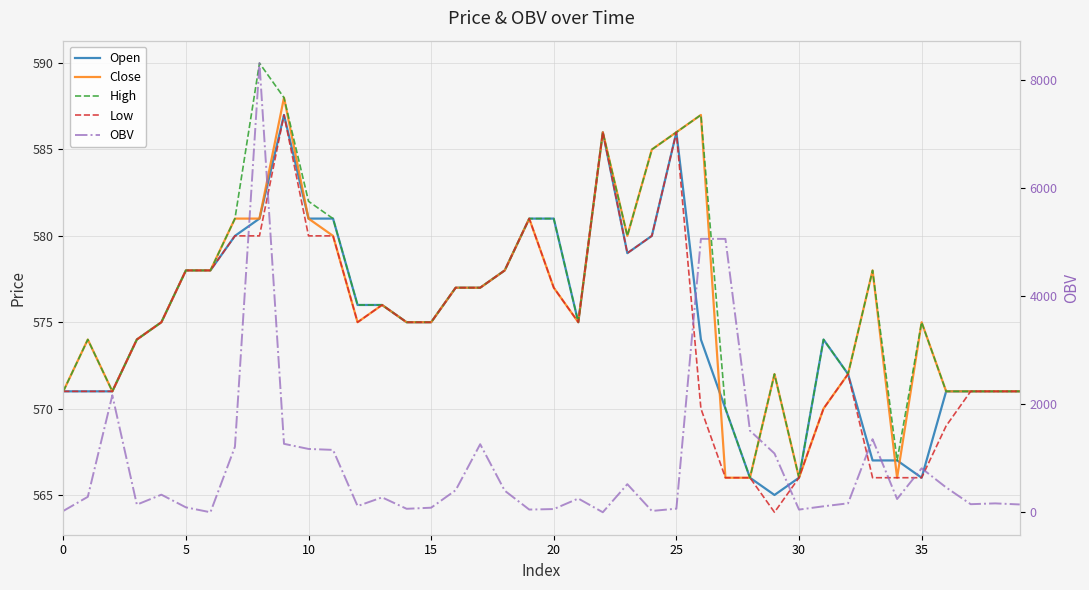

How many interior local valleys does the Low series have?

4